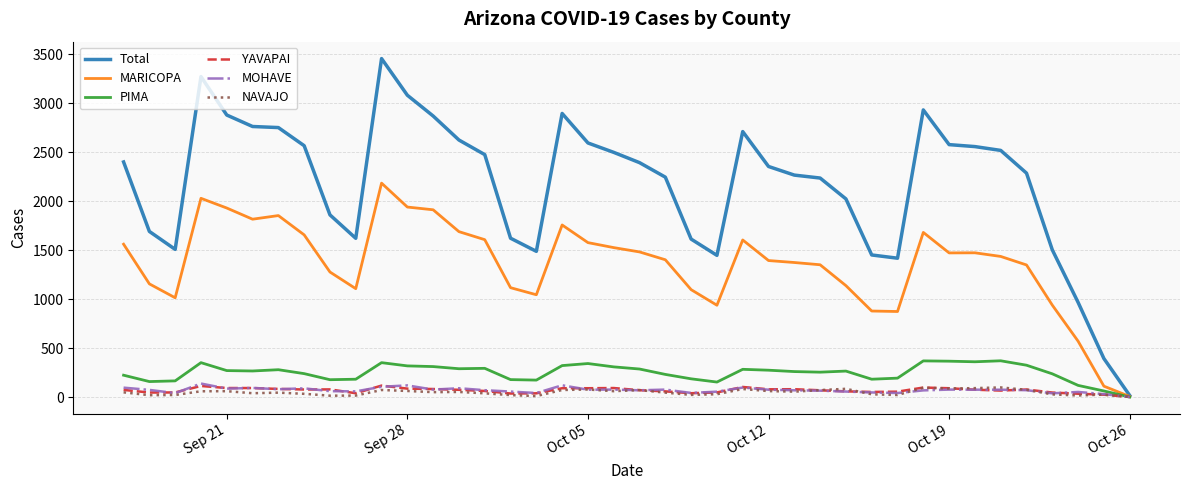

Which series has the widest spread of values?

Total